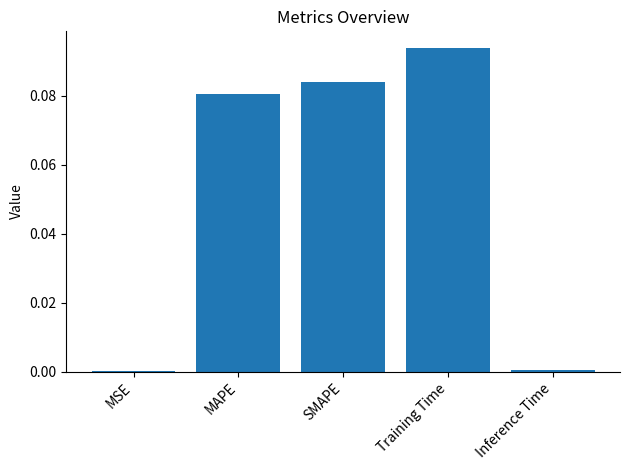

Is it true that the value at Inference Time is 0.0?

True